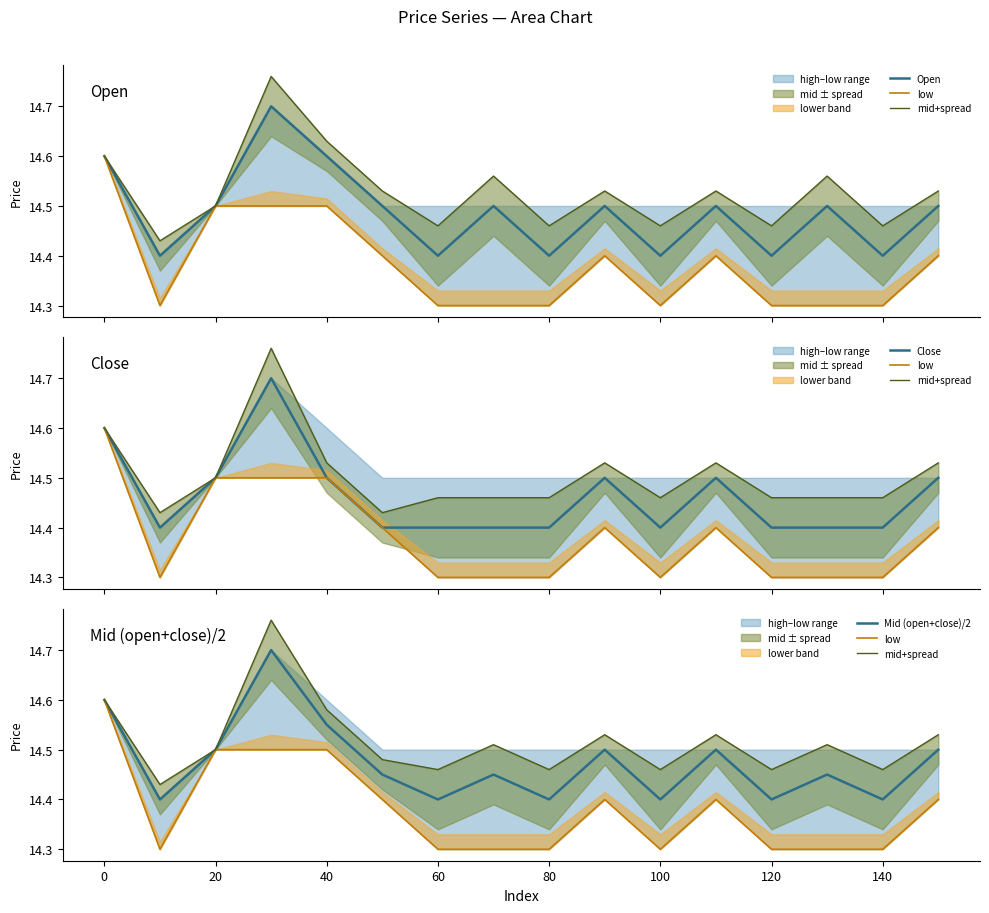

True or false: Mid (open+close)/2 and Close intersect in this chart.

False